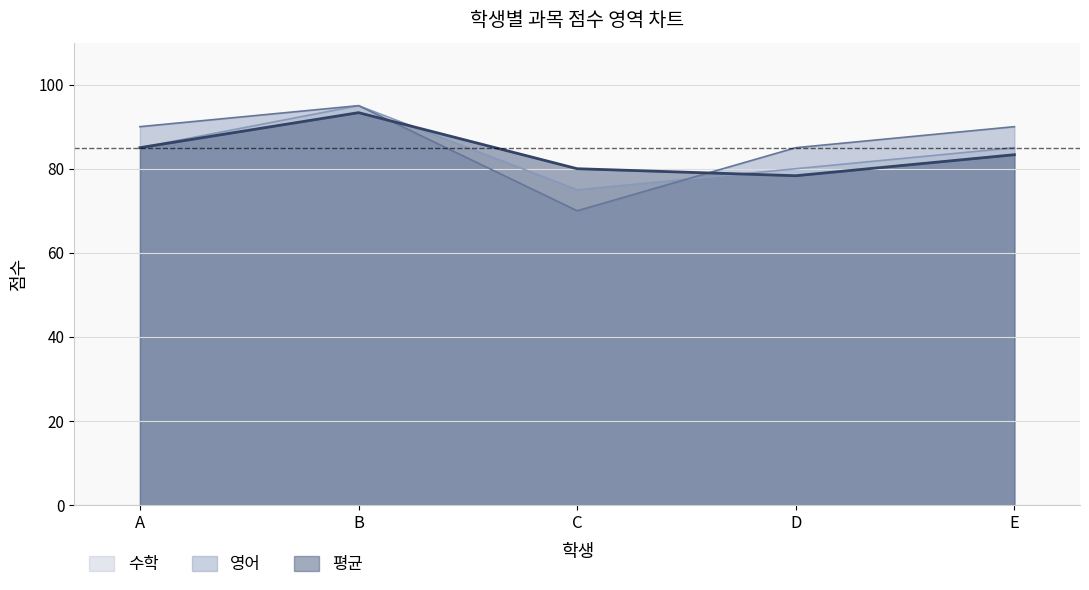

How many values in the 수학 series exceed 85?

1